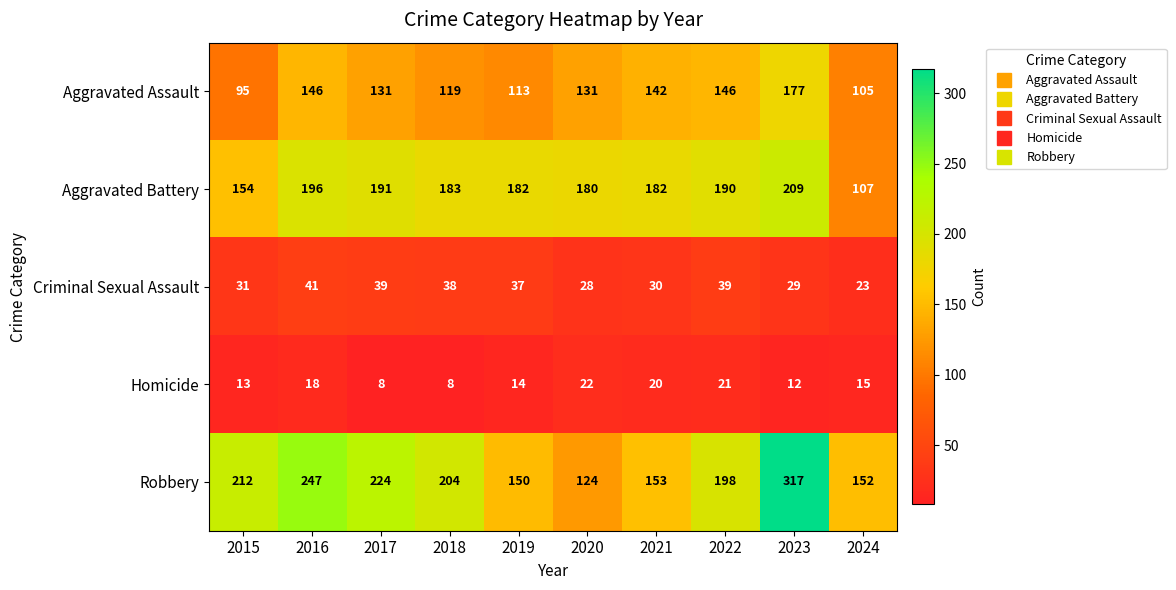

Which series has the largest range (max minus min)?

Robbery